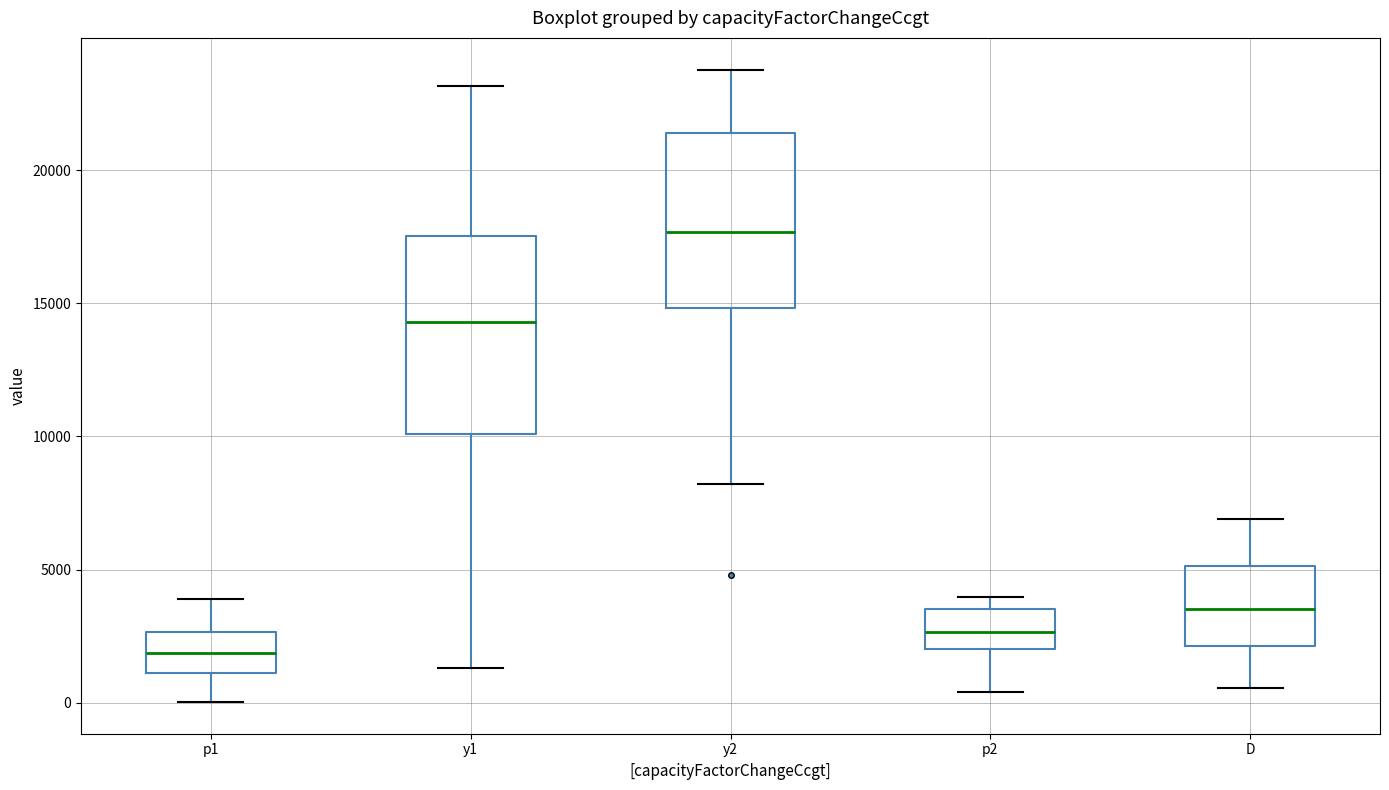

Reading left to right, transcribe this box plot: for each box, give where its median line is, the range the box spans, and where its two whiskers end, as read against the y-axis. The values are not printed on the chart, so give them approximately, as read against the axis.

p1: median 2000, box 1000 to 2500, whiskers 0 to 4000
y1: median 14500, box 10000 to 17500, whiskers 1500 to 23000
y2: median 17500, box 15000 to 21500, whiskers 8000 to 24000
p2: median 2500, box 2000 to 3500, whiskers 500 to 4000
D: median 3500, box 2000 to 5000, whiskers 500 to 7000